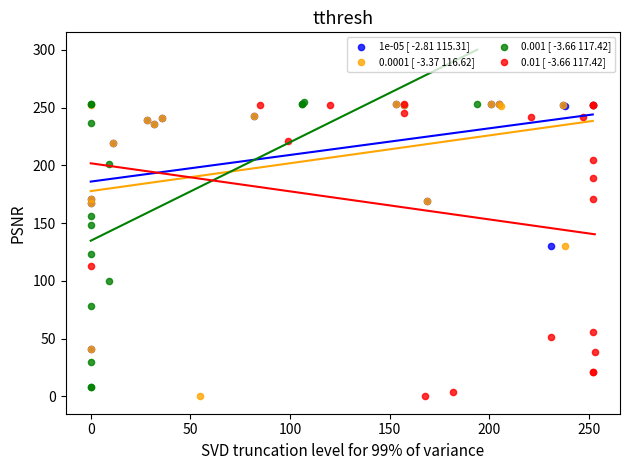

What are all the series names shown in the legend?

1e-05 [ -2.81 115.31], 0.0001 [ -3.37 116.62], 0.001 [ -3.66 117.42], 0.01 [ -3.66 117.42]